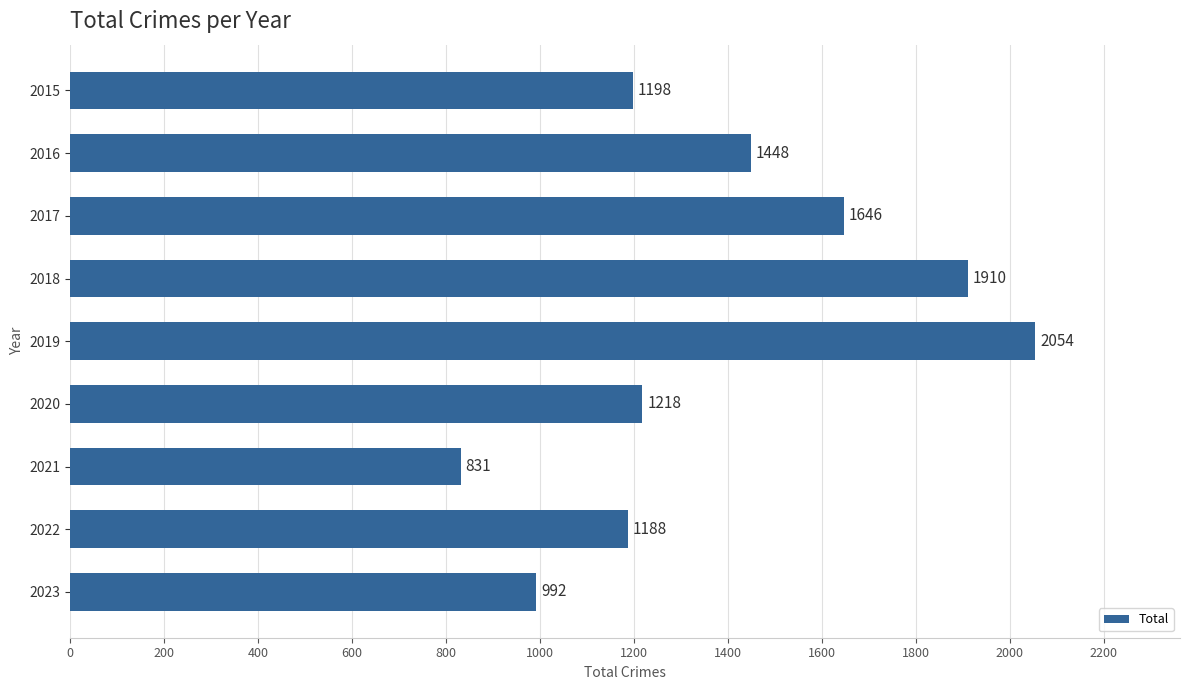

How many bars are there in total?

9